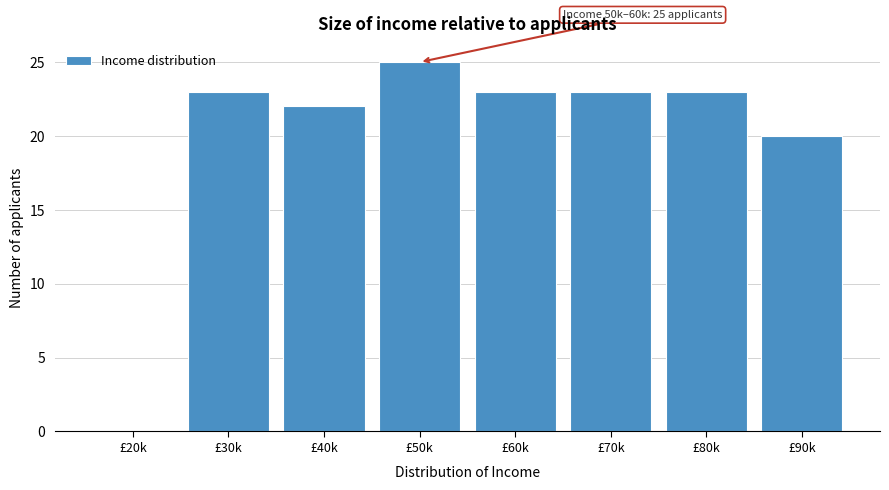

Reading right to left, extract all data points from this chart.

£90k=20	£80k=23	£70k=23	£60k=23	£50k=25	£40k=22	£30k=23	£20k=0